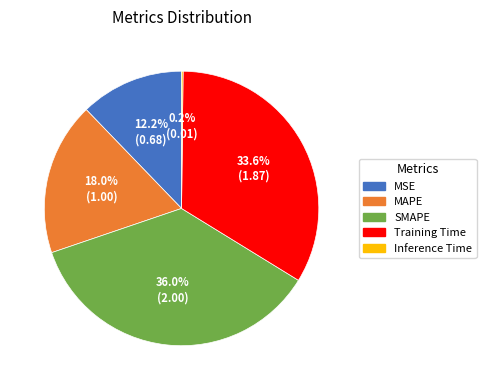

Which has a higher value, MSE or Training Time?

Training Time